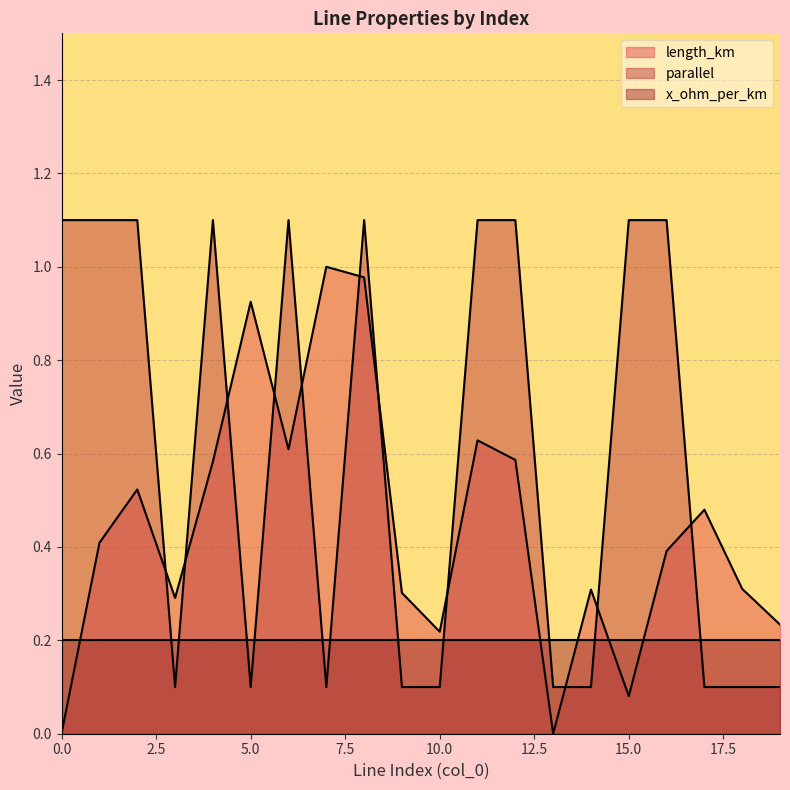

What is the greatest value displayed?

1.1